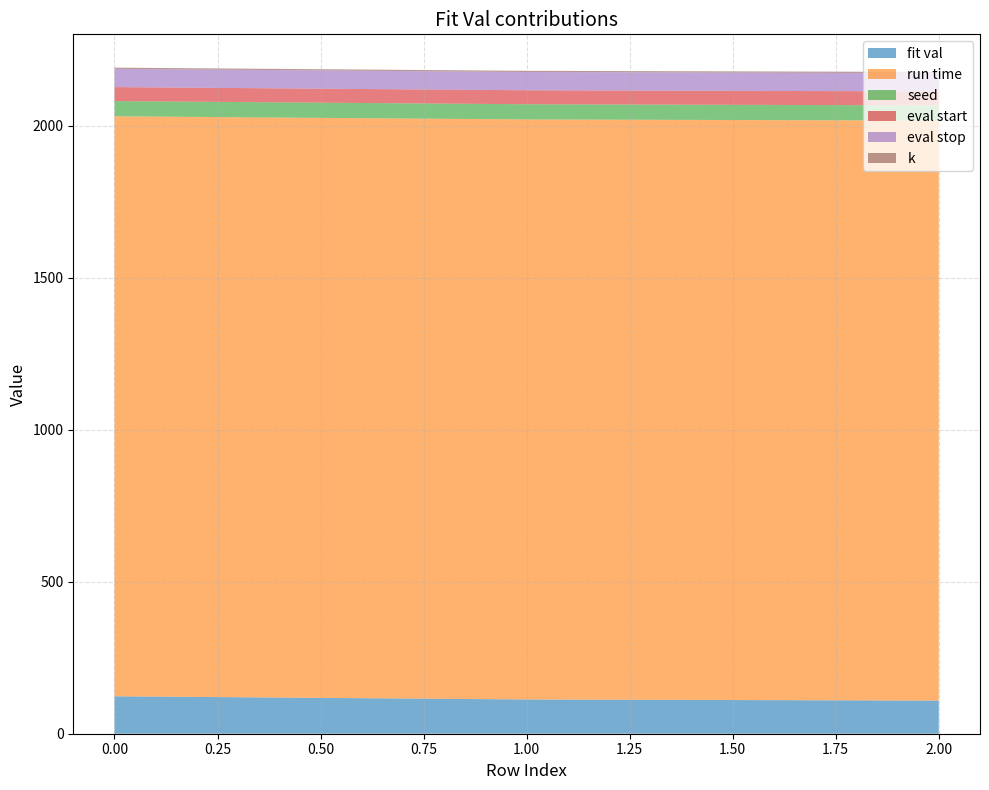

Reading left to right, transcribe all the data shown in this chart.

fit val: 123.1	112.7	108.9
run time: 1907.9	1907.9	1907.9
seed: 50.0	50.0	50.0
eval start: 46.0	46.0	46.0
eval stop: 60.0	60.0	60.0
k: 4.0	4.0	4.0